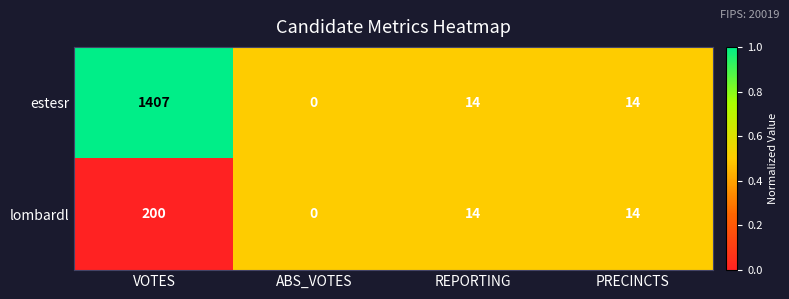

Reading right to left, transcribe all the data shown in this chart.

estesr: 14	14	0	1407
lombardl: 14	14	0	200